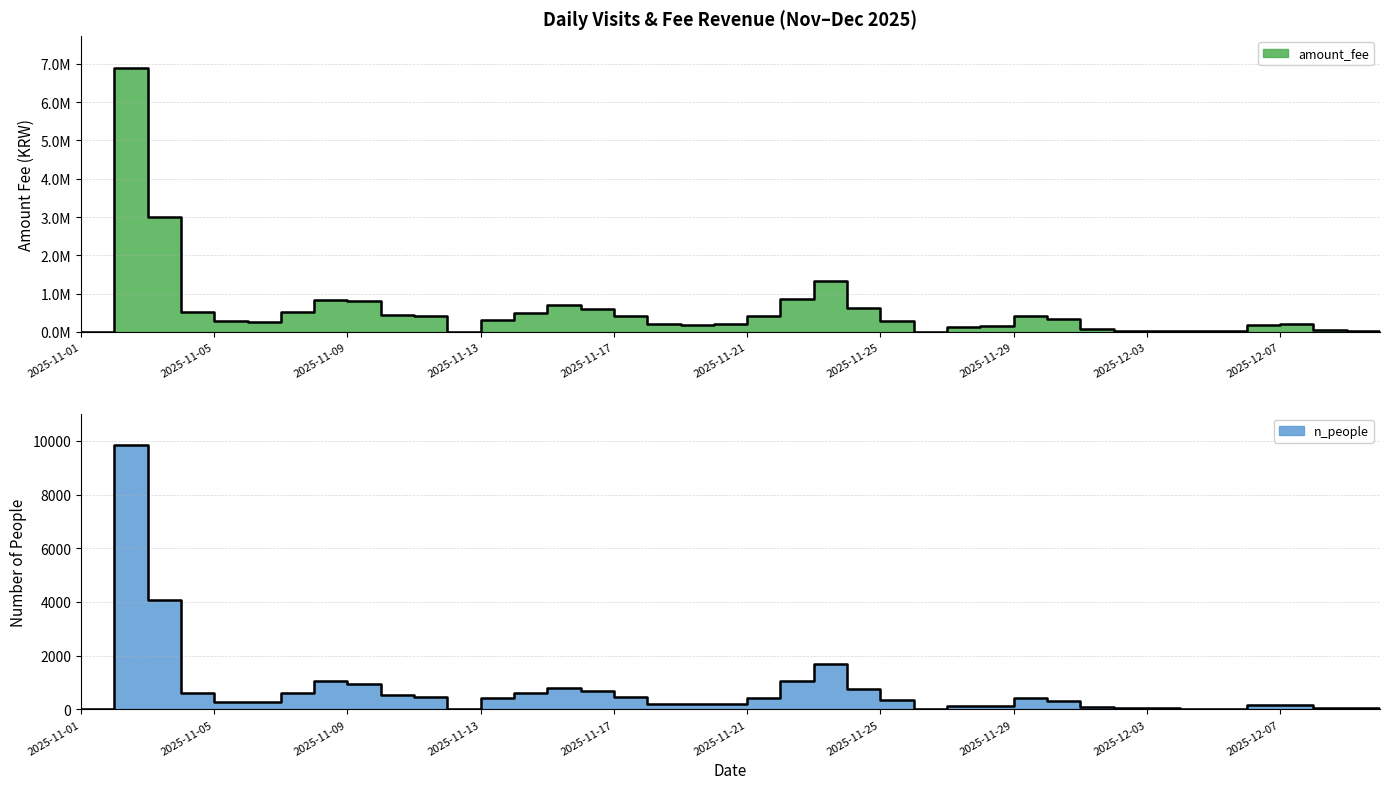

How many values in amount_fee are above zero?

36